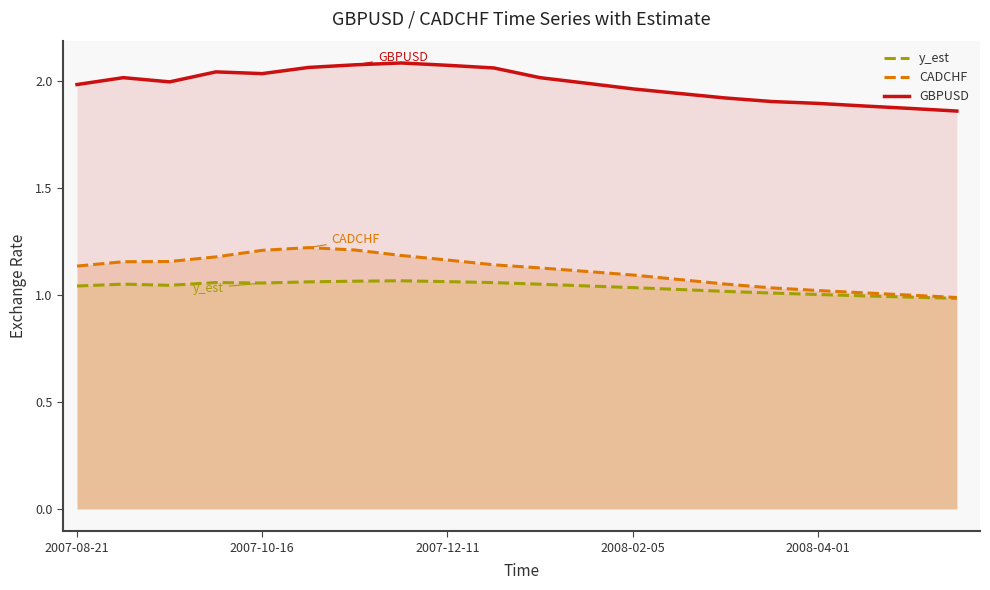

True or false: CADCHF has a value of 2.0 at 6.

False